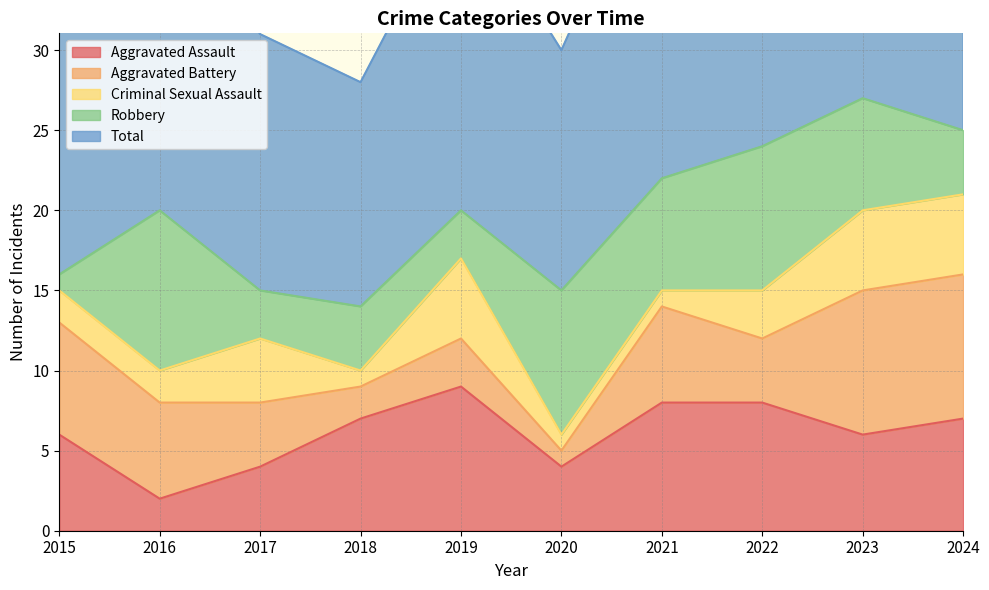

What is the value of the Total point at the 6th from the left?

15